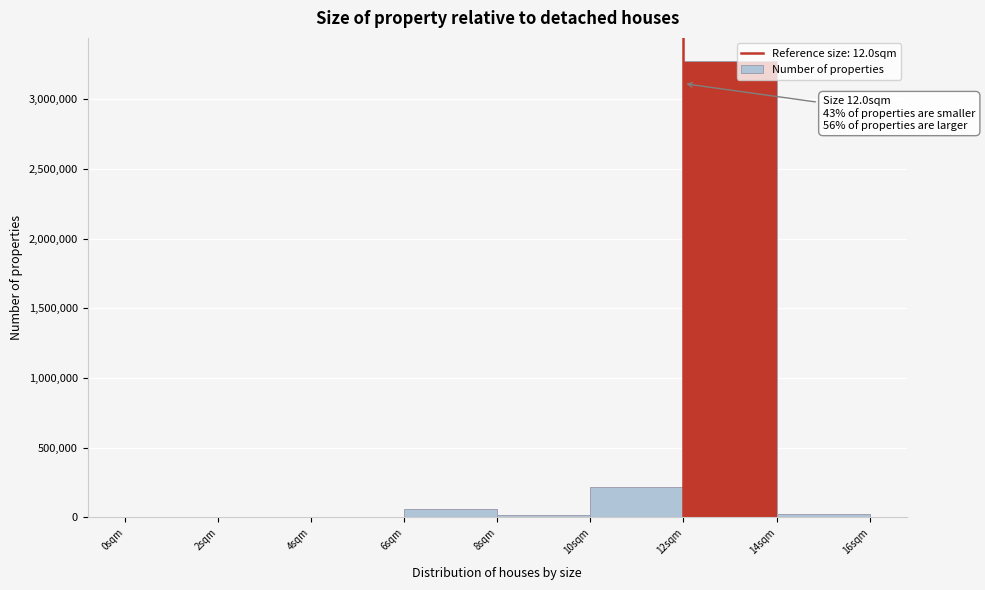

Which range on the x-axis has the tallest bar?

12 to 14